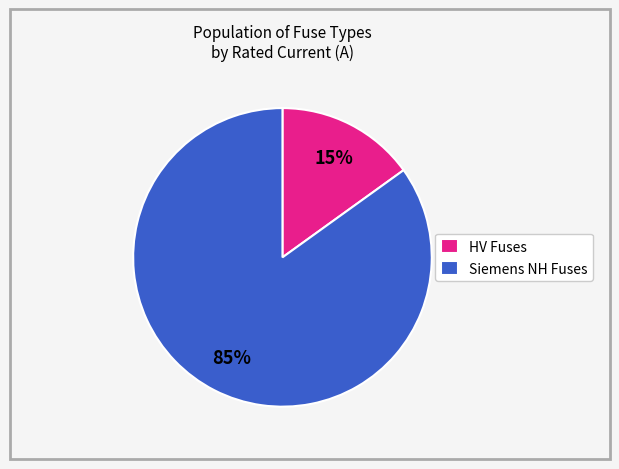

Which slice is the smallest?

HV Fuses